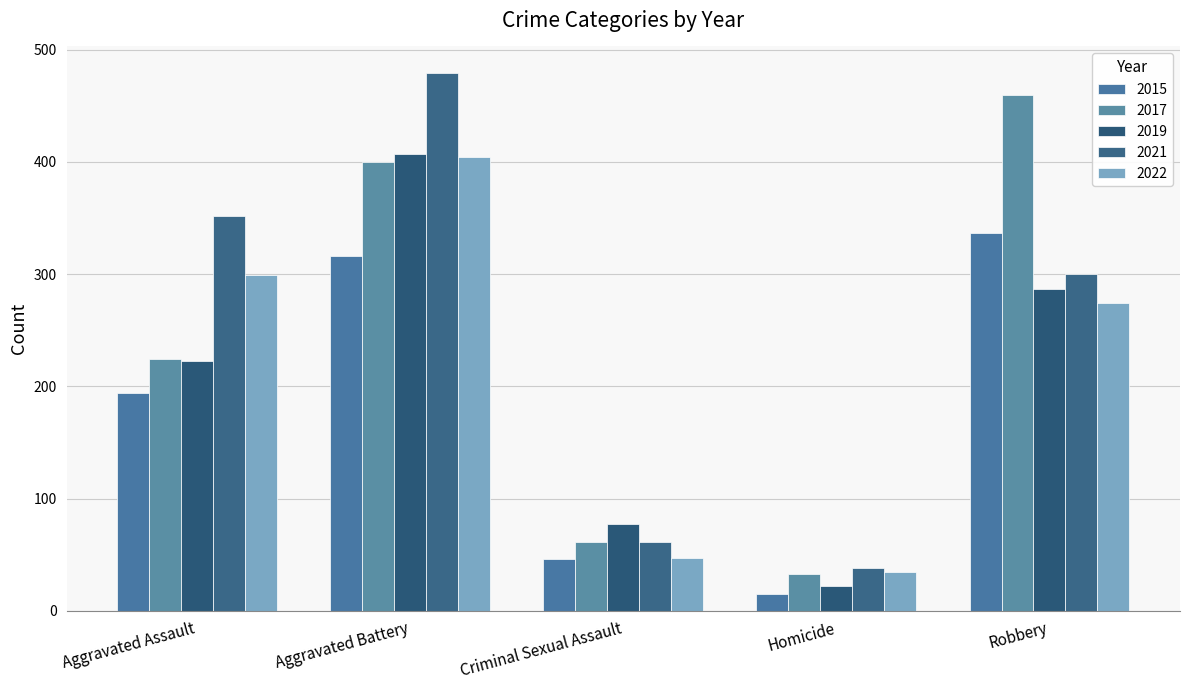

Count the number of data series in this chart.

5